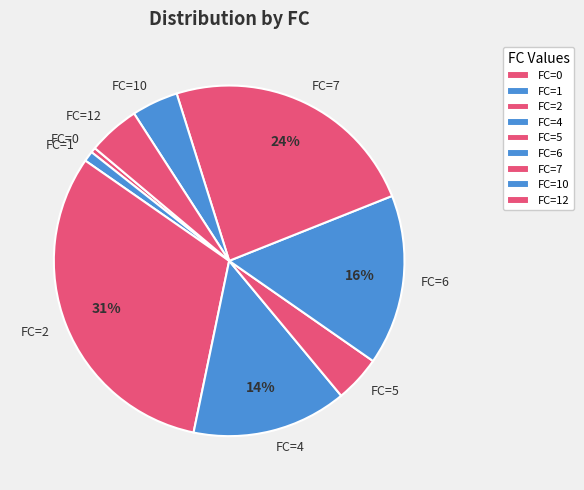

Which category has the biggest portion of the pie?

FC=2